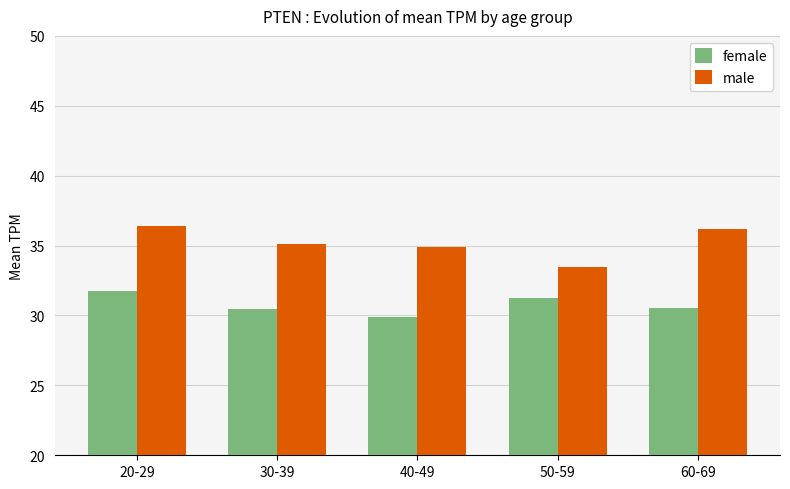

Which label corresponds to the smallest value in the chart?

40-49